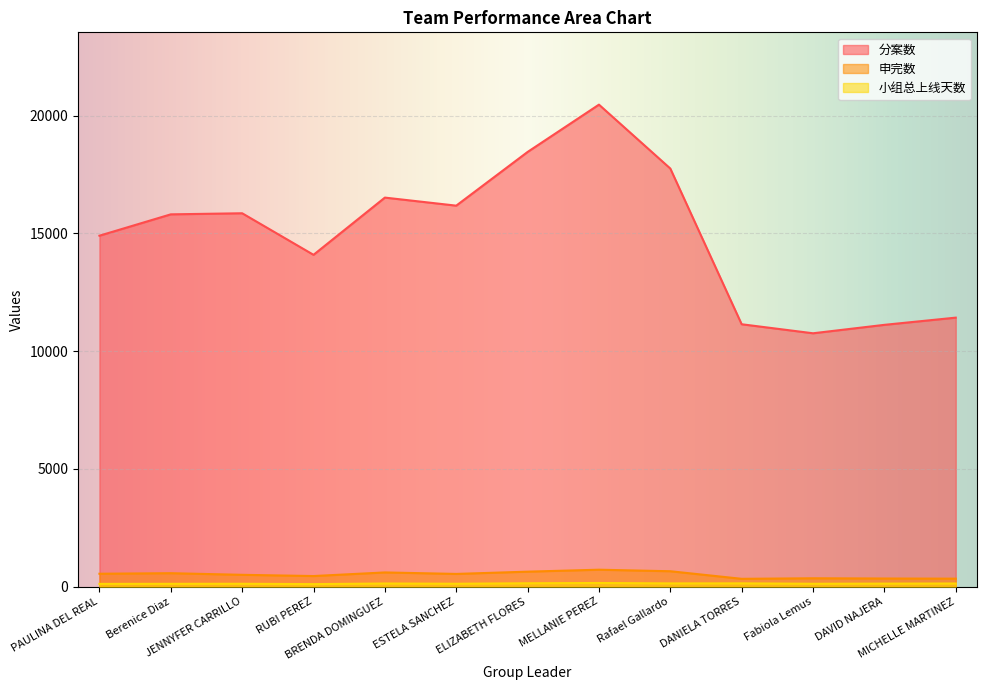

Where is the first local maximum for 申完数?

Berenice Diaz